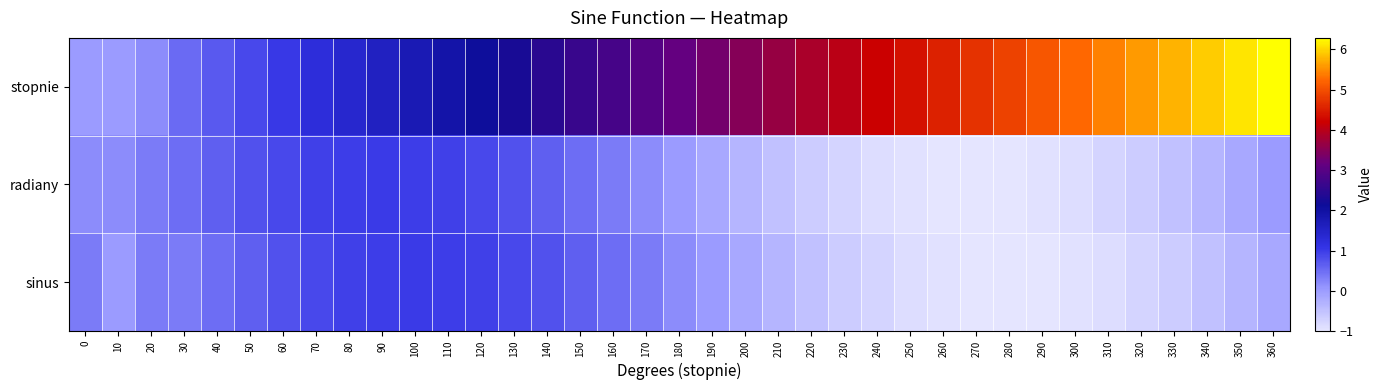

At how many categories does at least one series exceed 2?

25